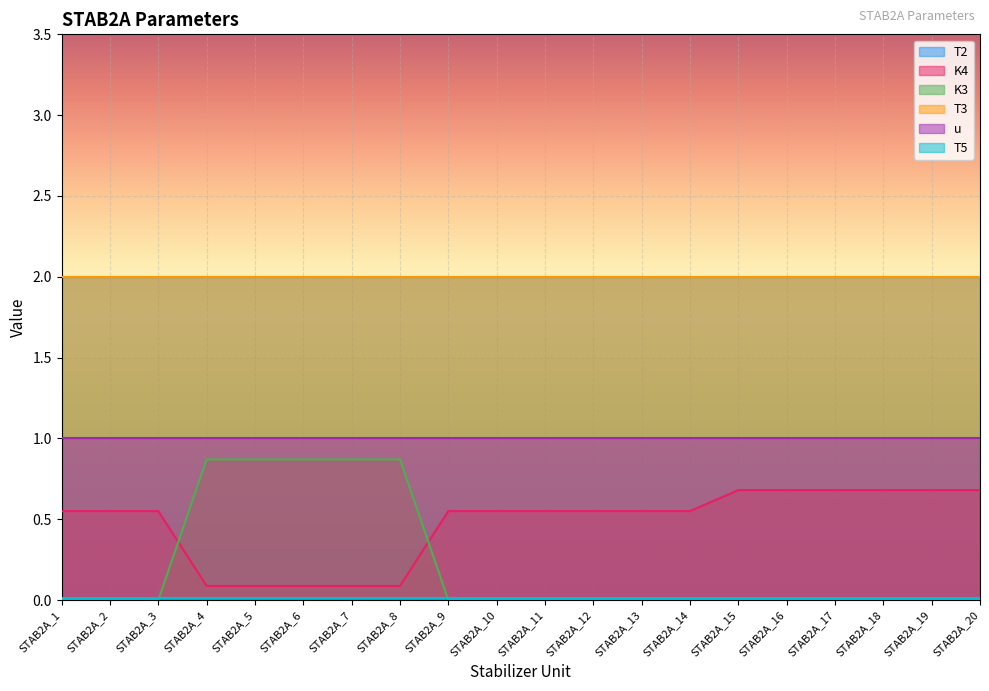

Which series changed the most between STAB2A_14 and STAB2A_15?

K4